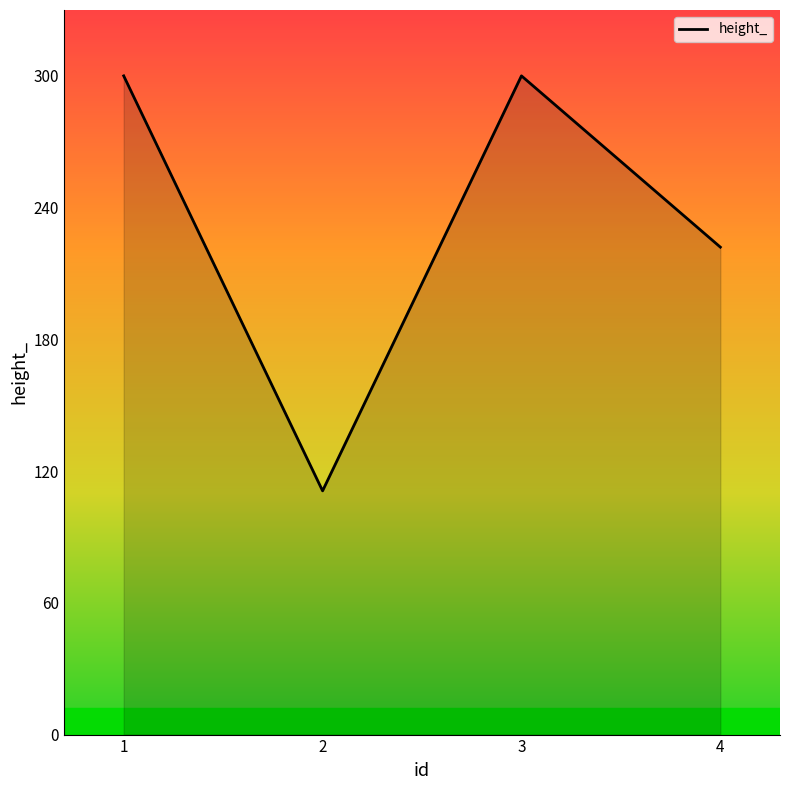

Which category has the lowest value across all series?

2